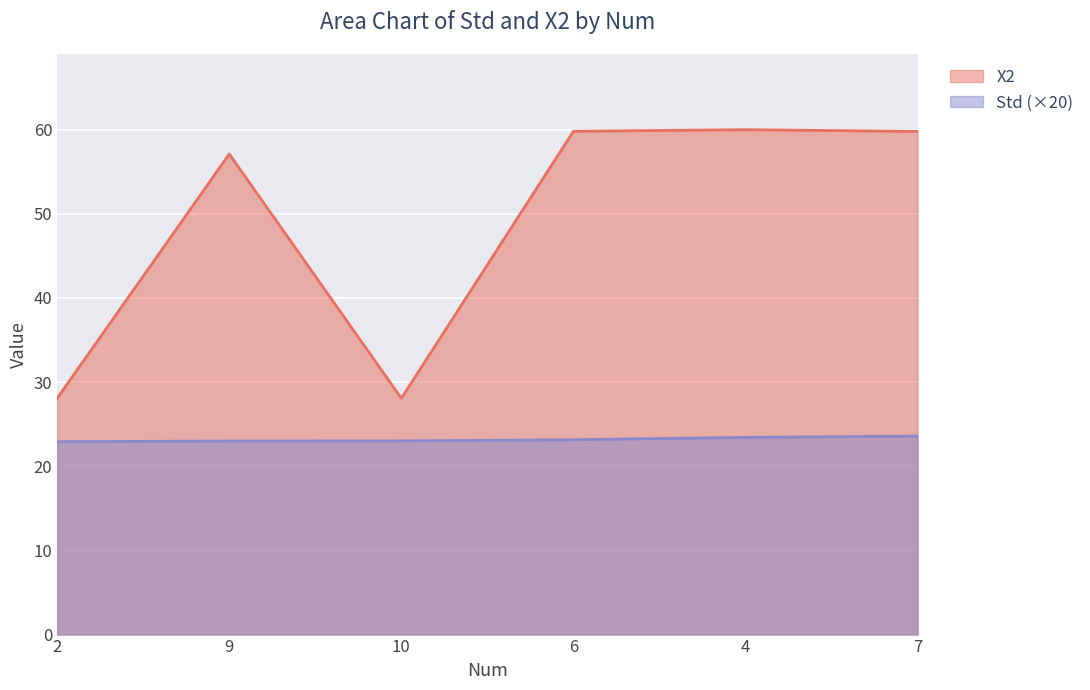

Which label corresponds to the smallest value in the chart?

2